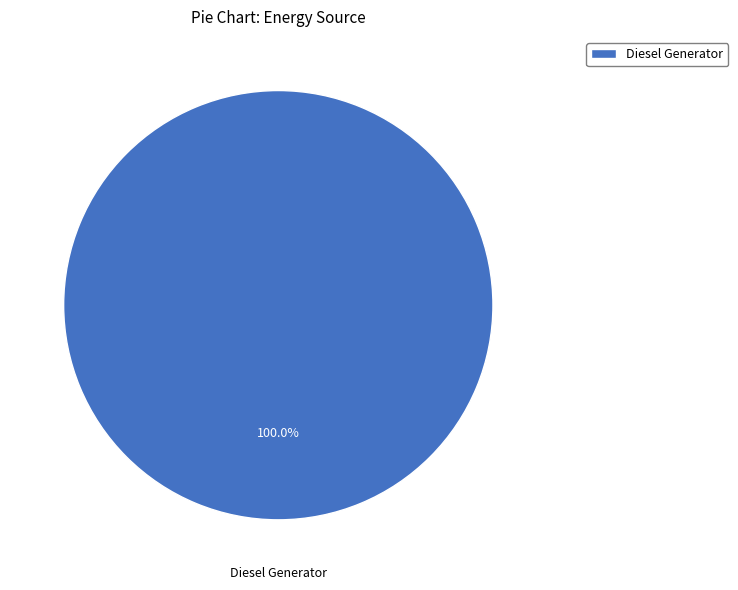

Rank the categories by value from highest to lowest.

Diesel Generator